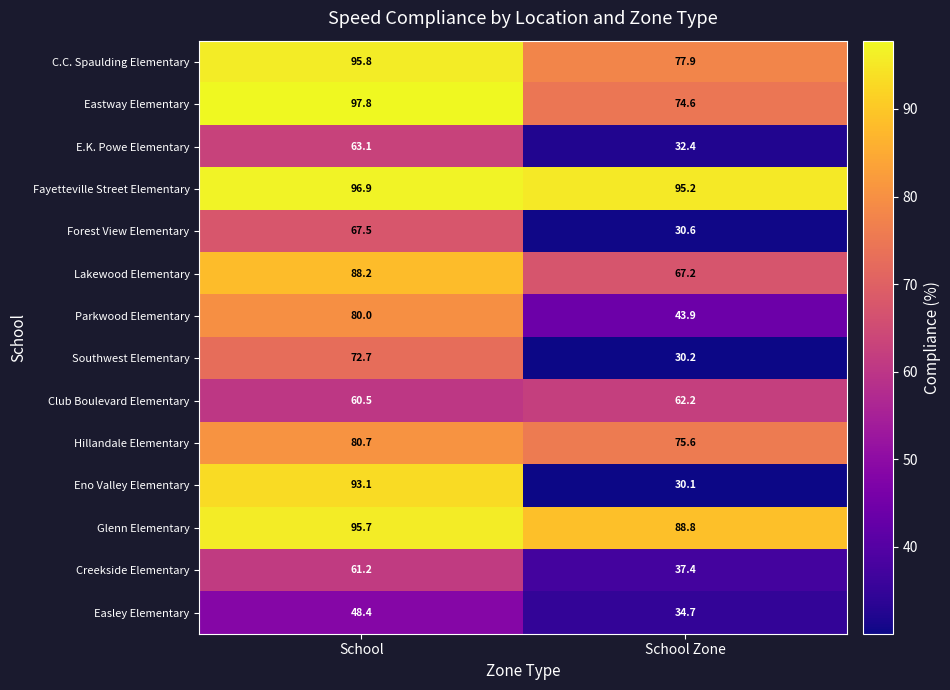

Which category has the highest value across all series?

School